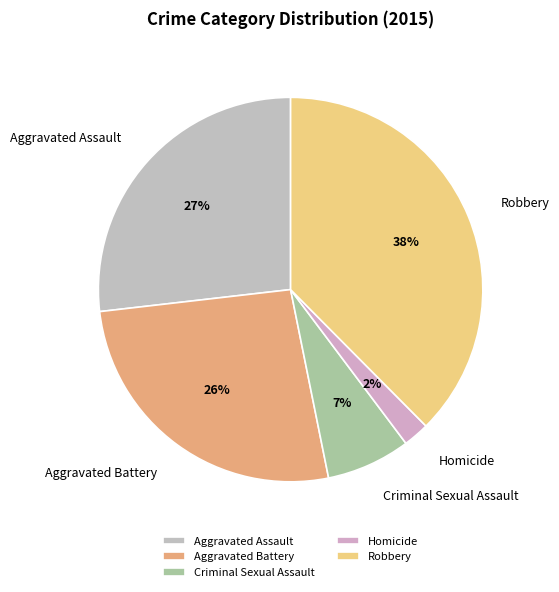

Between Aggravated Assault and Robbery, which is larger?

Robbery